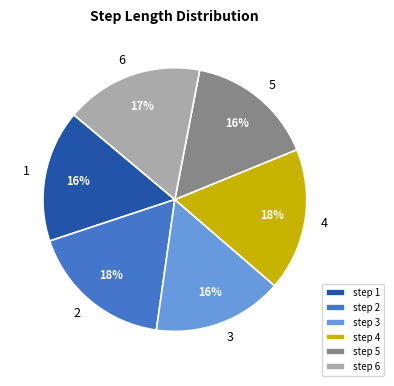

To the nearest percent, what percentage of the pie is step 2?

18%